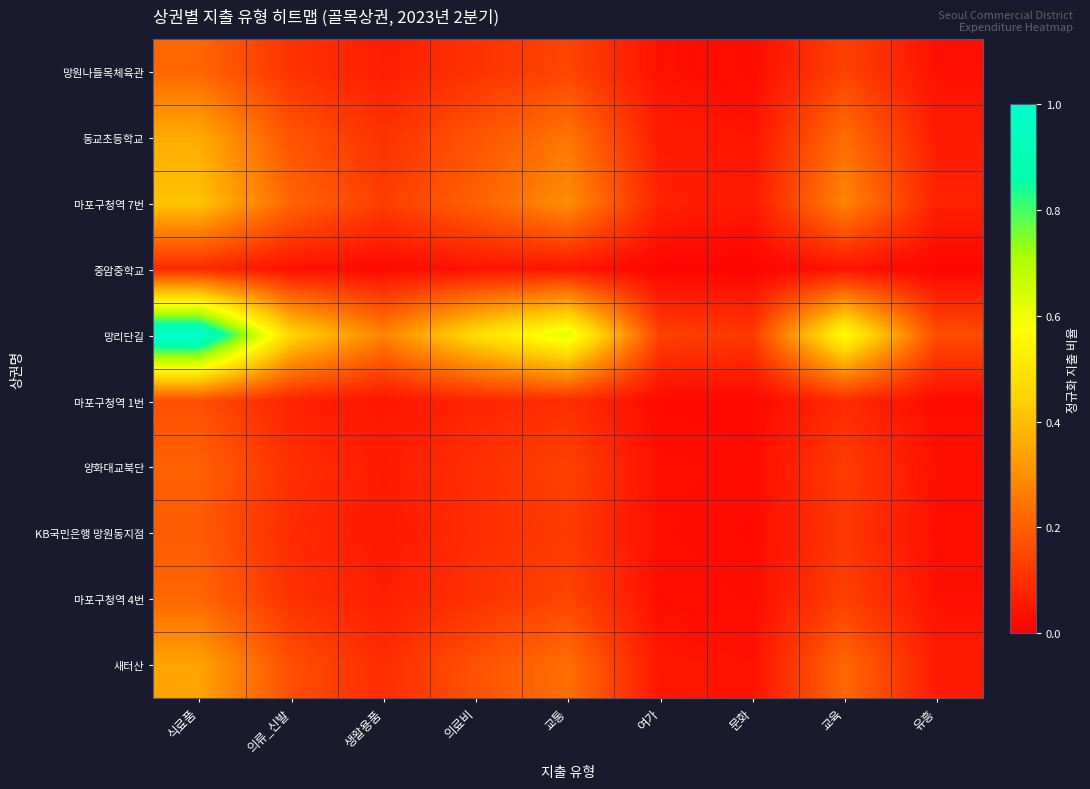

At which category is the sum across all series the highest?

식료품